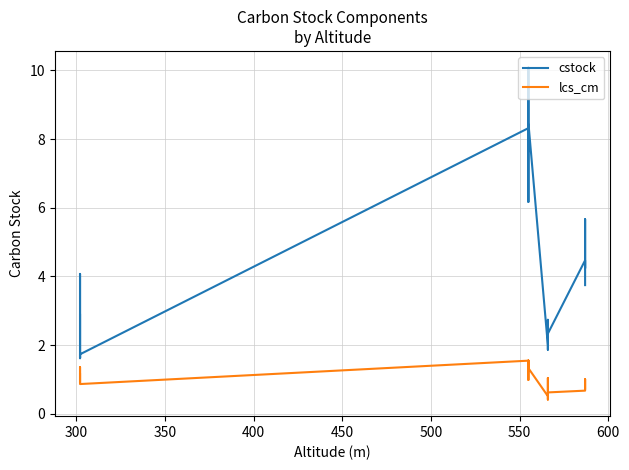

At 400, list the series in order from smallest to largest.

lcs_cm, cstock